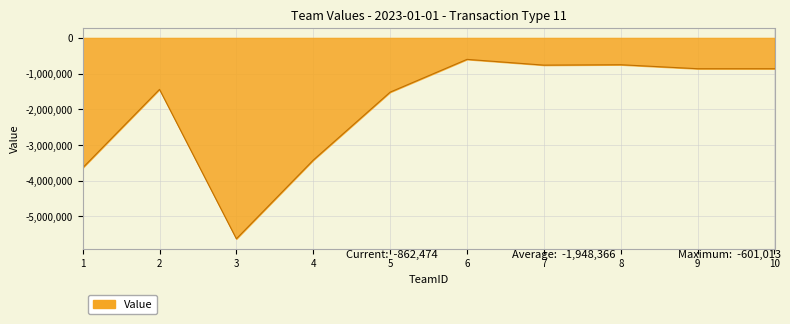

Is it true that the value at 2 is -802992?

False